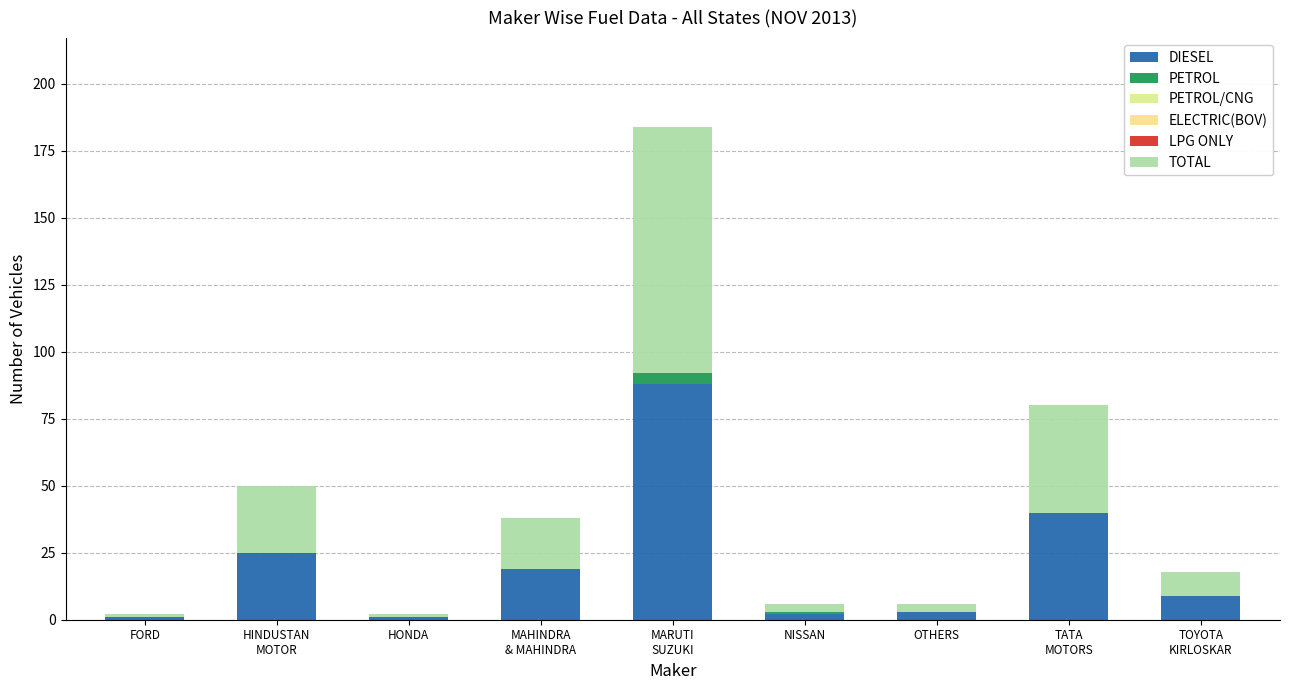

Does the chart contain stacked bars?

Yes